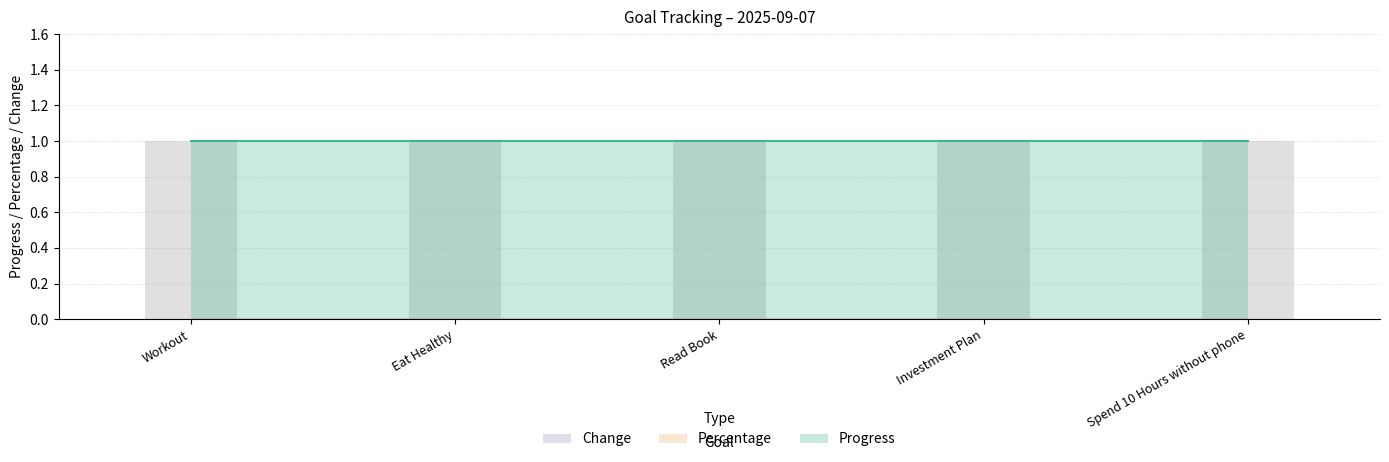

The Change series shows 0 at Investment Plan. True or false?

True